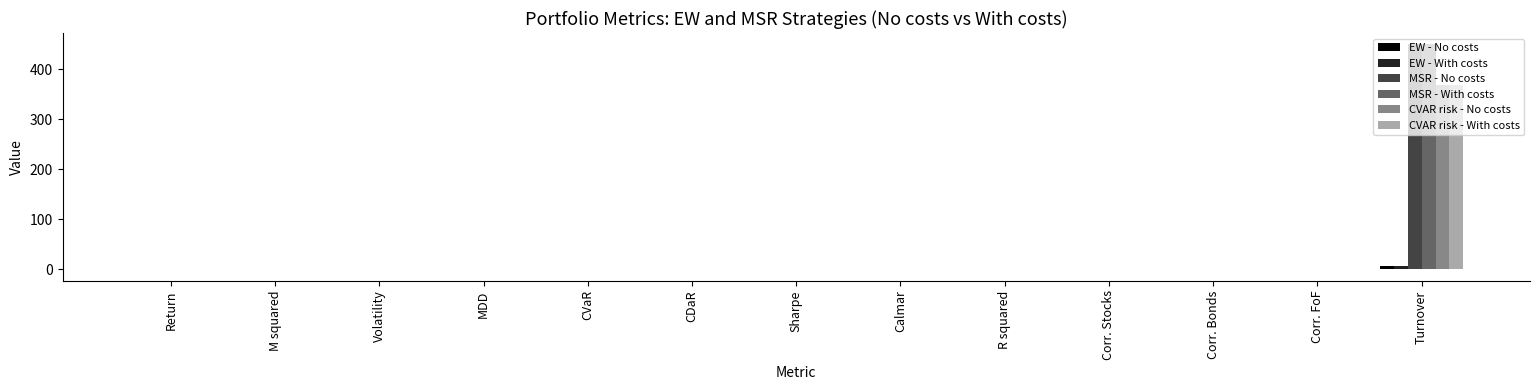

What is the sum of all MSR - No costs values?

453.0